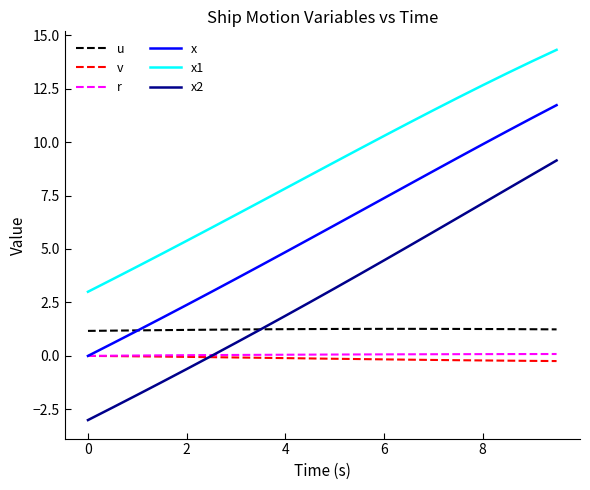

What are all the series names shown in the legend?

u, v, r, x, x1, x2